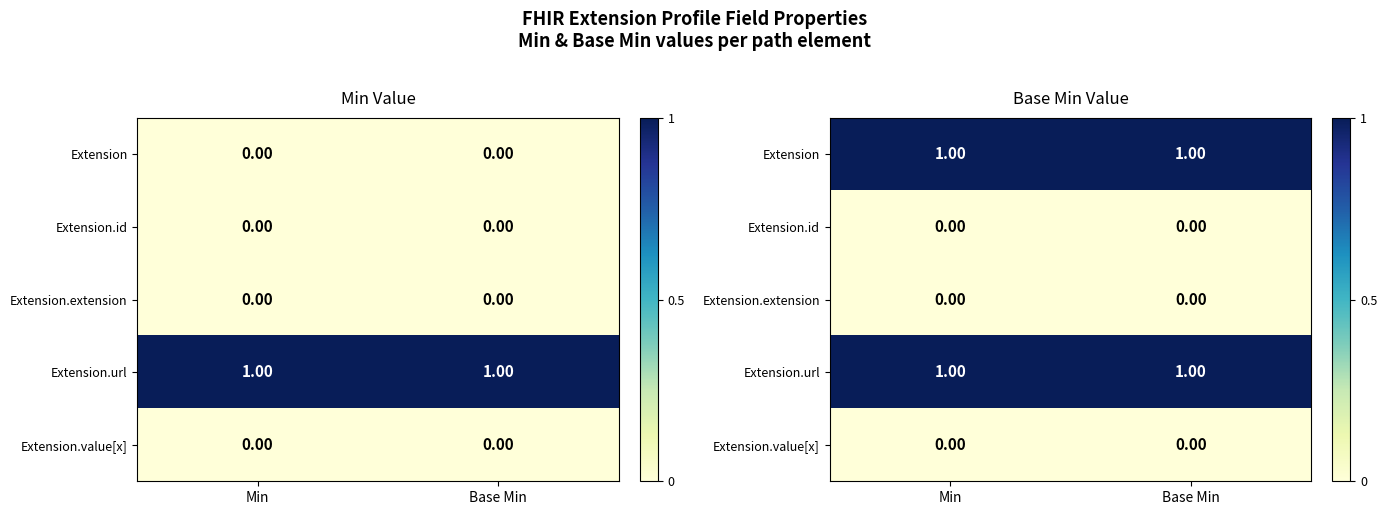

At Min, list the series in order from smallest to largest.

Extension.id, Extension.extension, Extension.value[x], Extension, Extension.url